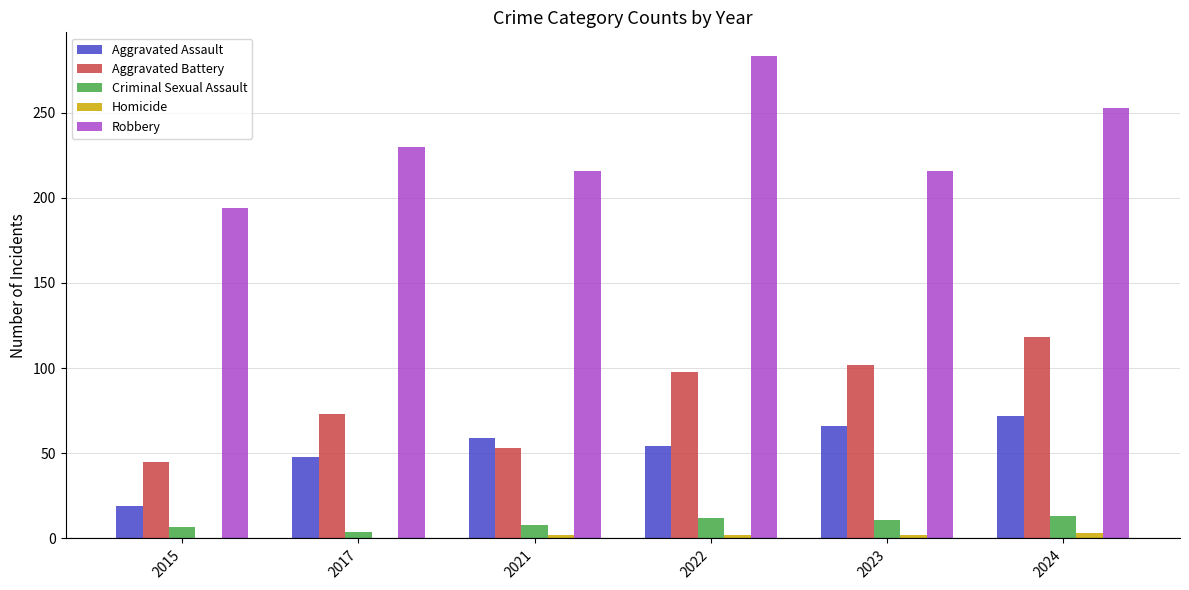

Which label corresponds to the largest value in the chart?

2022